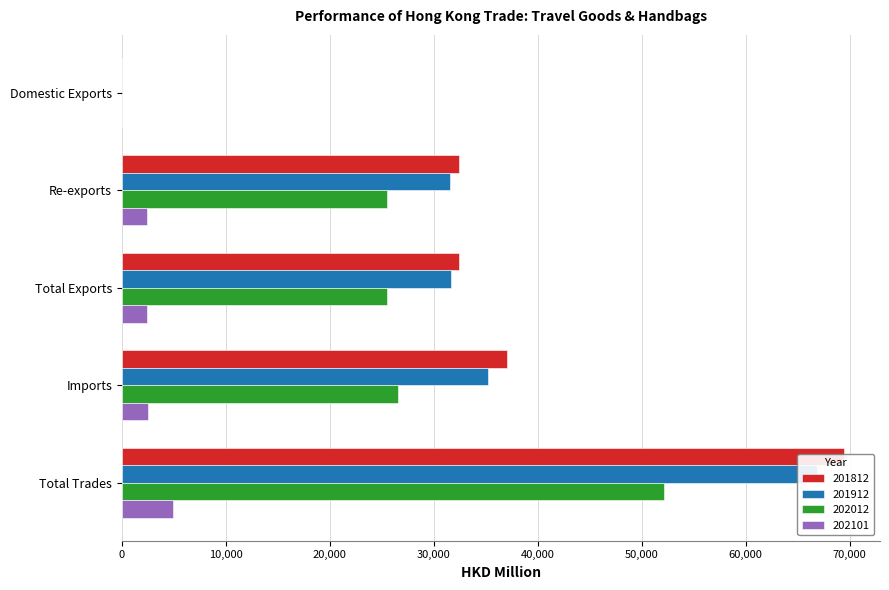

Is the value of 201812 at Domestic Exports greater than the value of 202012 at Imports?

No